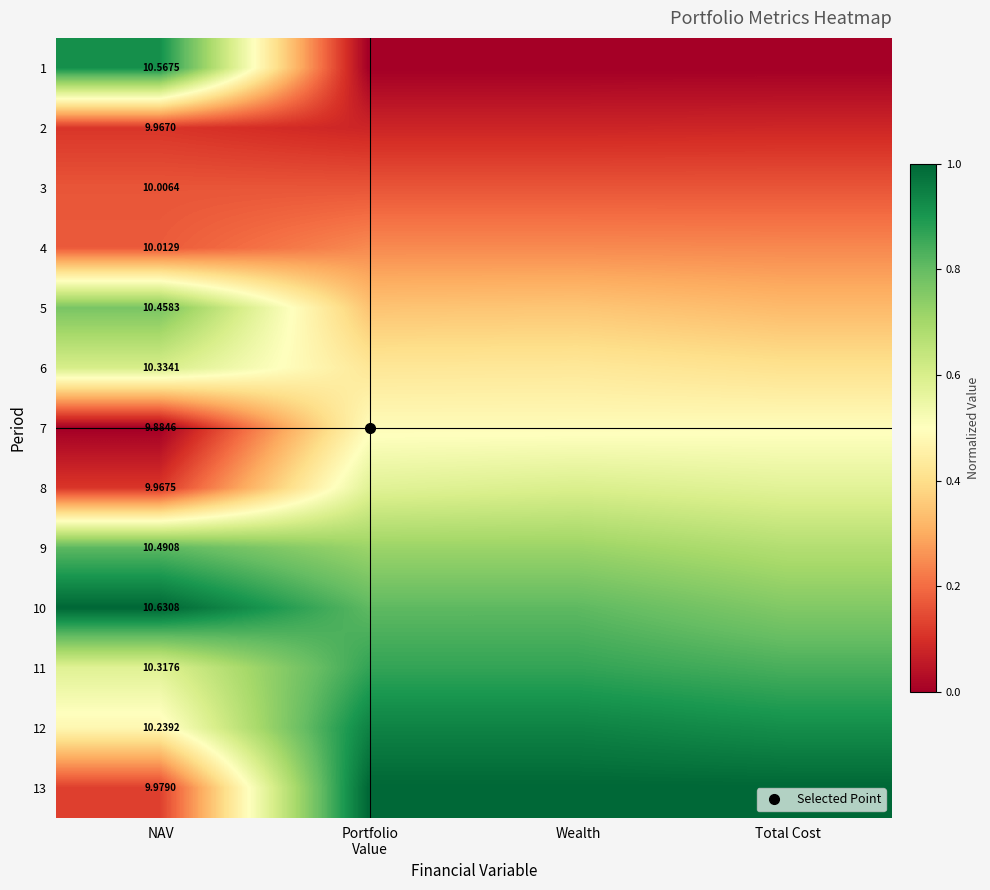

Rank the categories by 13 value from highest to lowest.

Portfolio Value, Wealth, Total Cost, NAV